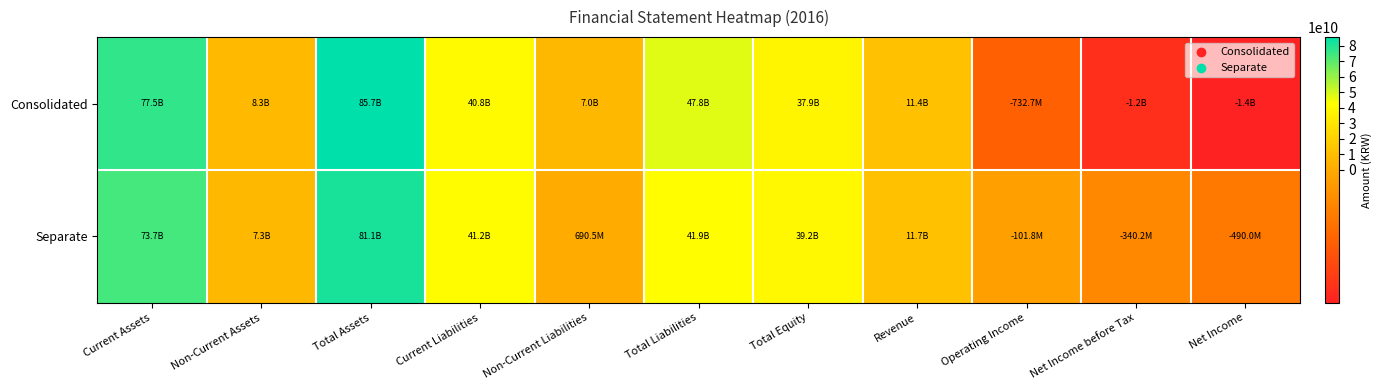

What is the greatest value displayed?

85719716544